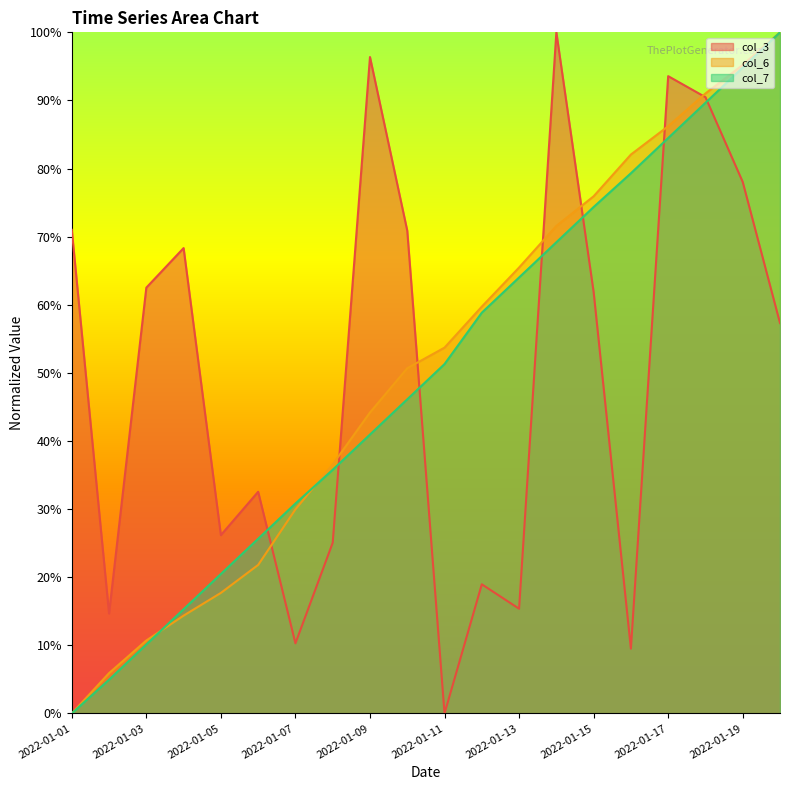

Does the chart display data point markers on the line(s)?

No